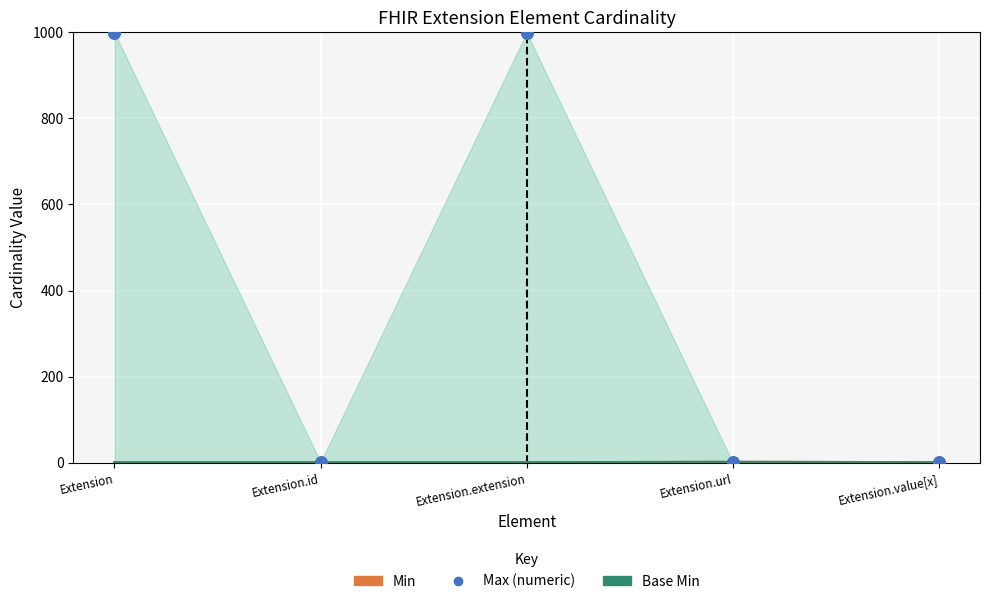

Which series has the widest spread of Y values?

Max (numeric)